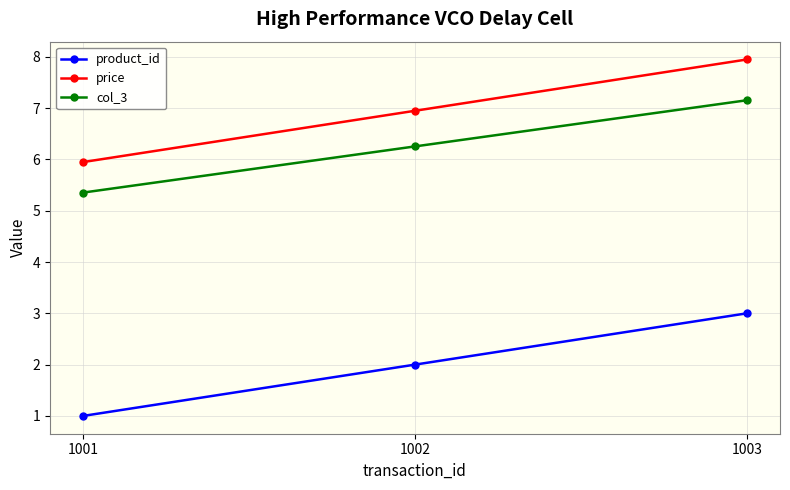

What is the total value across all series at 1002?

15.2